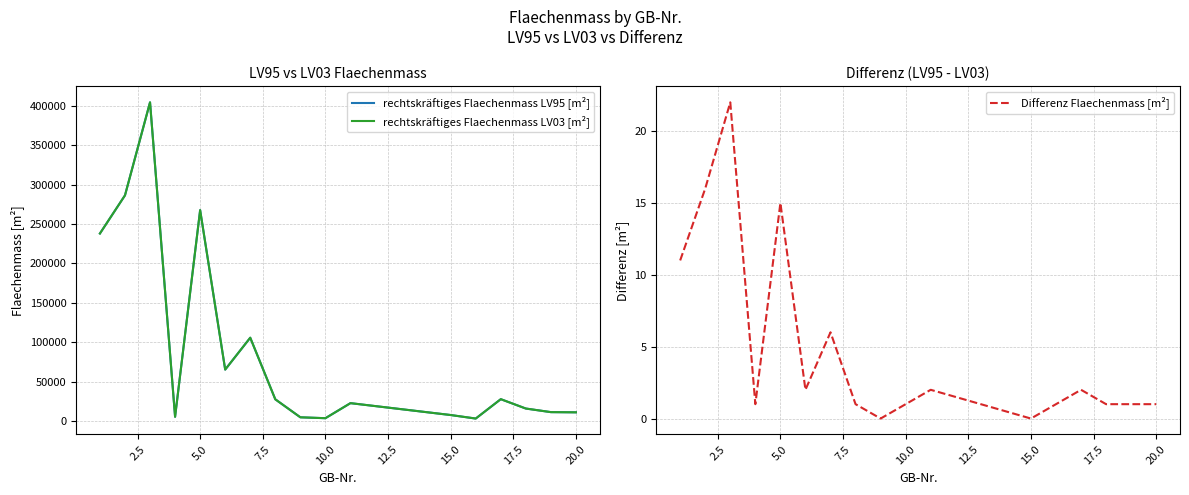

What is the difference between the second highest and minimum values in the rechtskräftiges Flaechenmass LV95 [m²] series?

283223